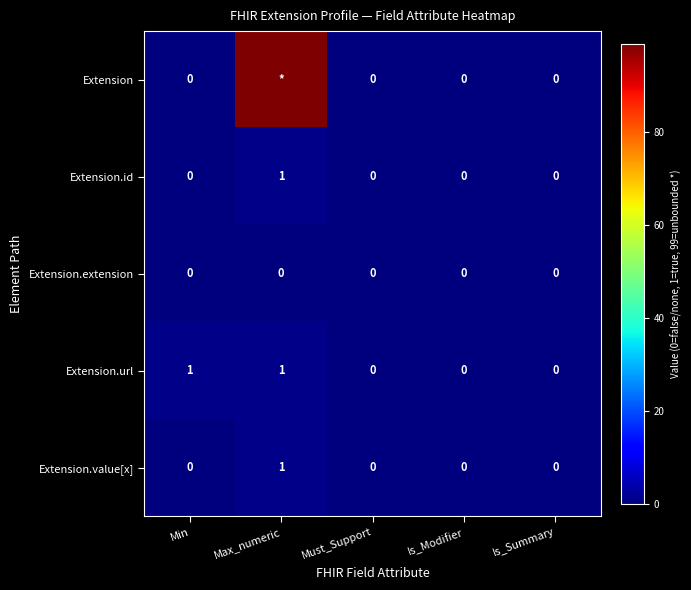

Which label corresponds to the smallest value in the chart?

Min